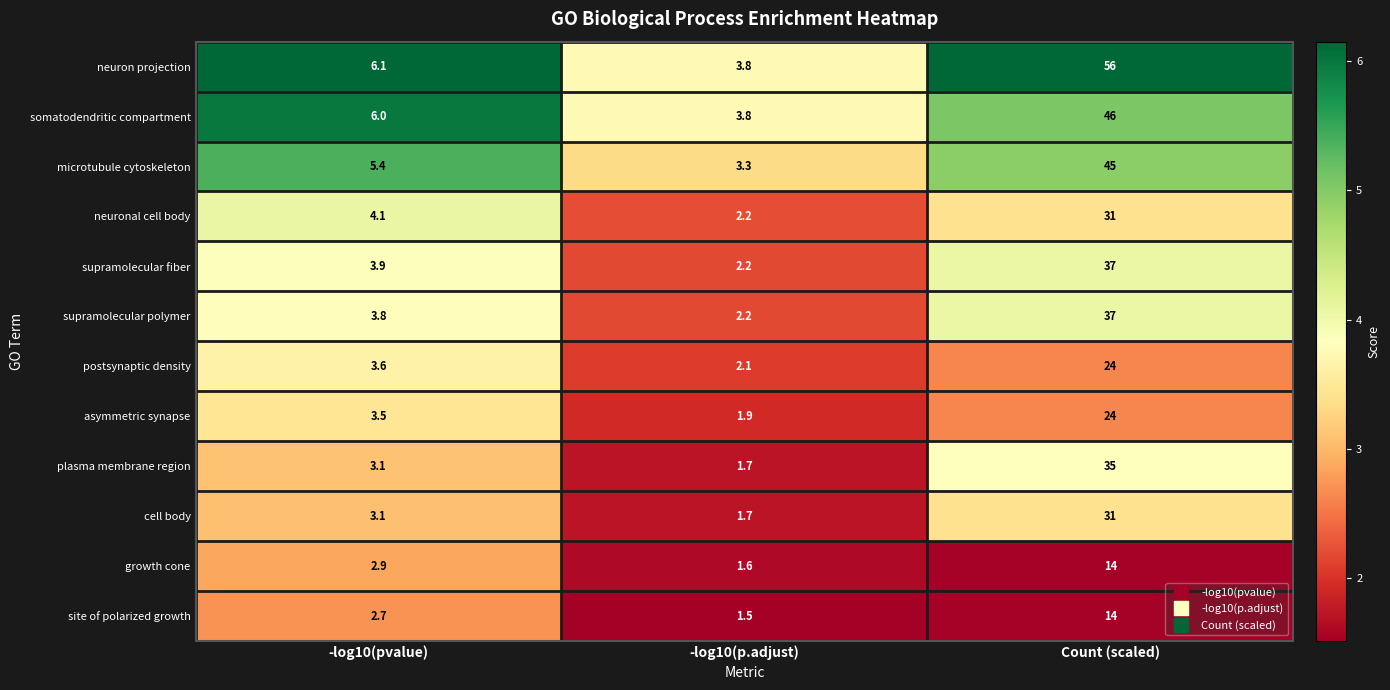

Count the number of data series in this chart.

12